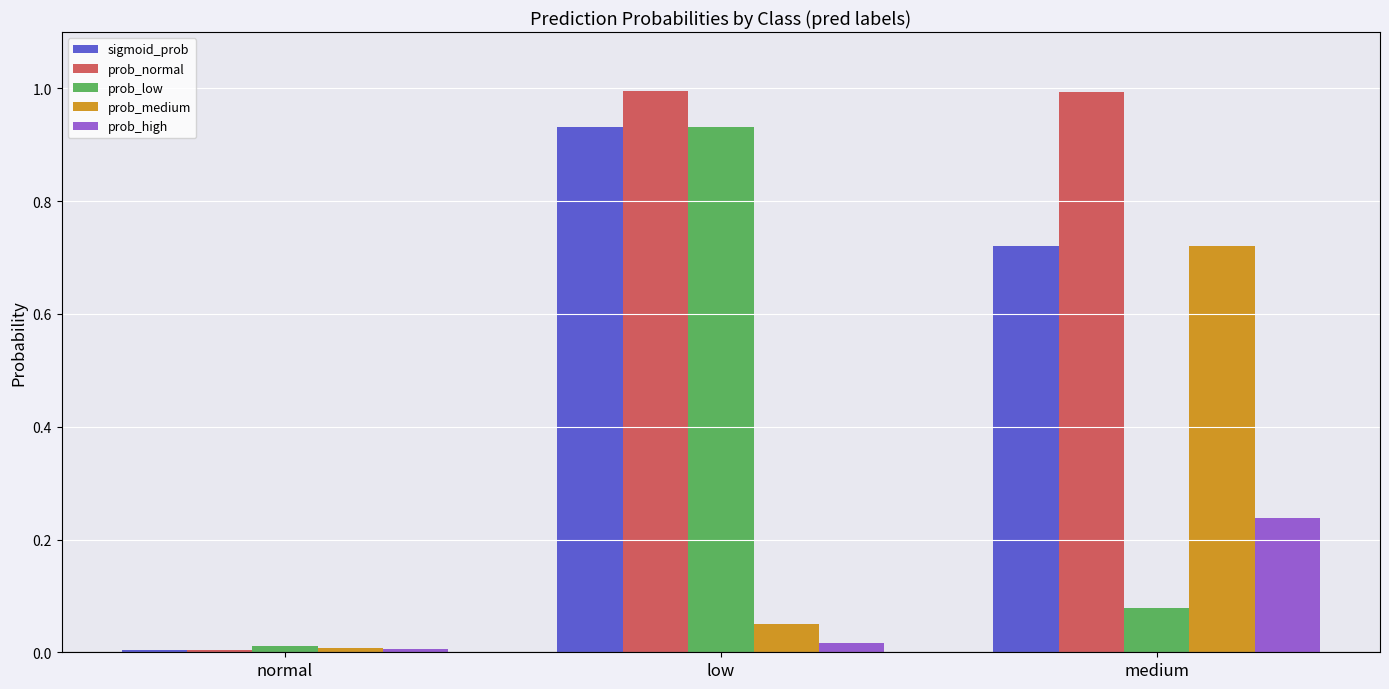

Rank the categories by prob_low value from lowest to highest.

normal, medium, low